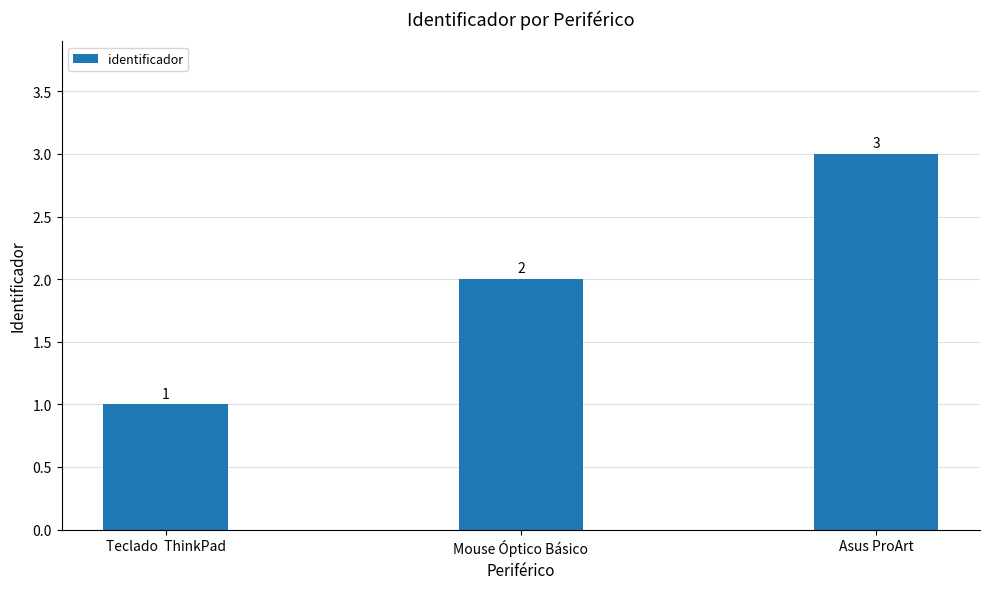

List the labels in order of value, smallest first.

Teclado  ThinkPad, Mouse Óptico Básico, Asus ProArt